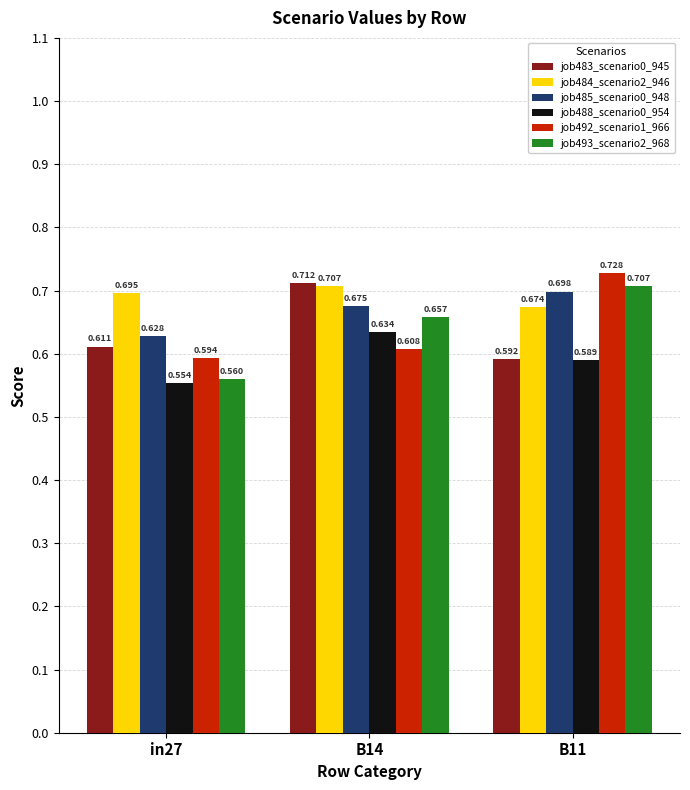

True or false: job492_scenario1_966 has a value of 0.9 at in27.

False